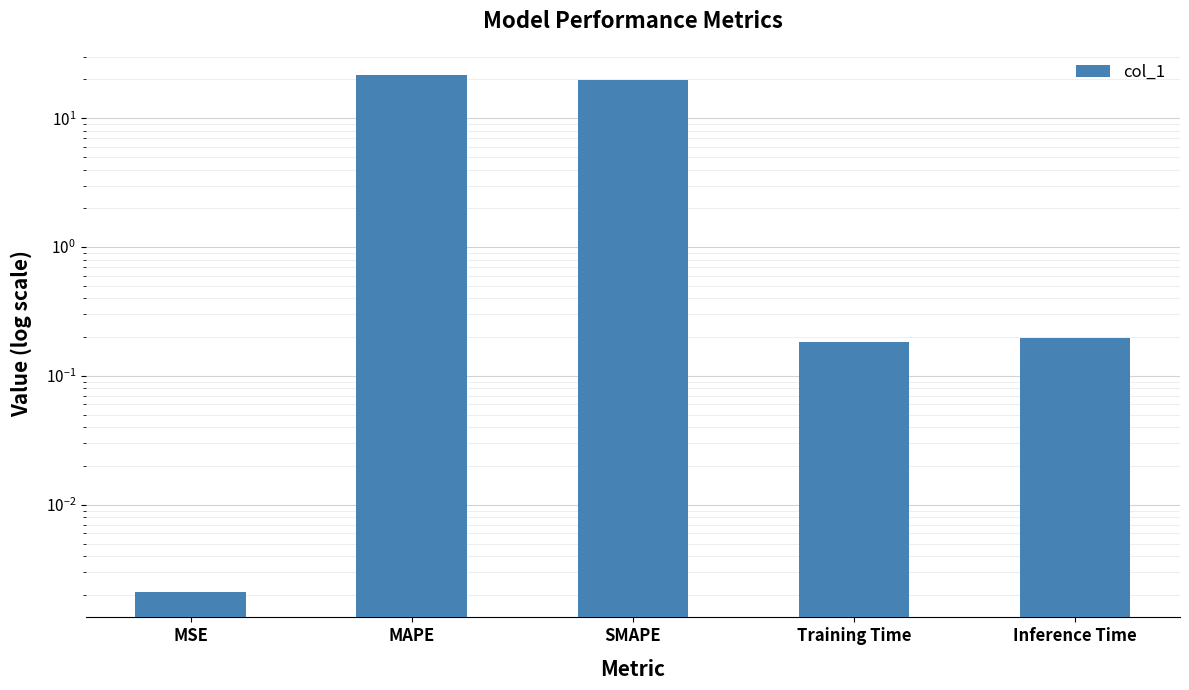

Reading left to right, list all the values displayed in this chart.

0.0	21.8	19.6	0.2	0.2